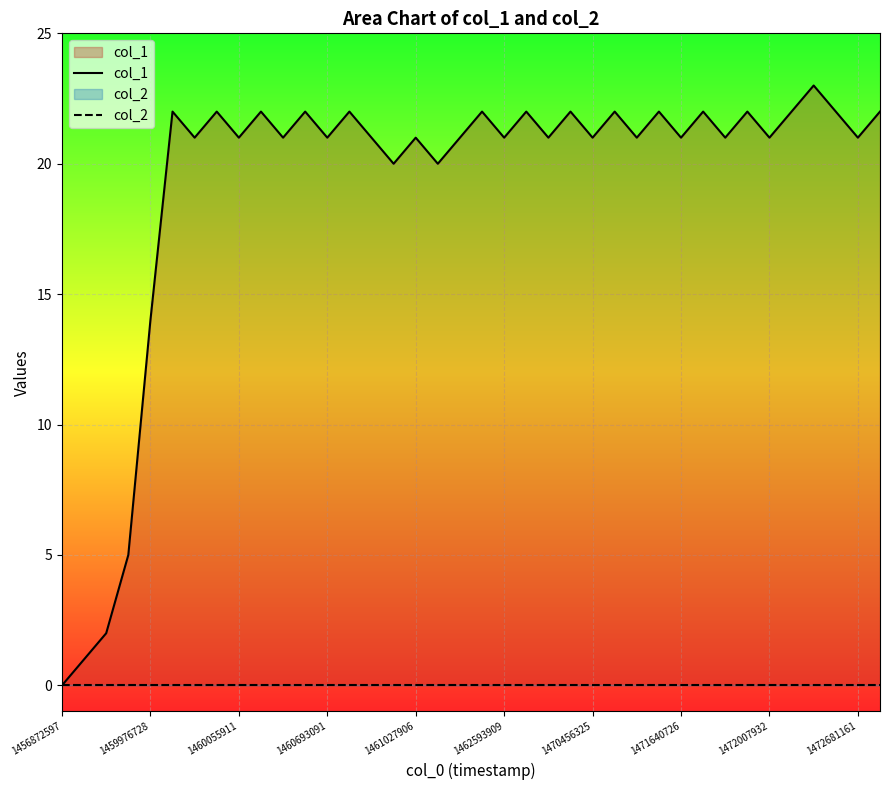

Is the value of col_2 at 30 greater than the value of col_1 at 37?

No